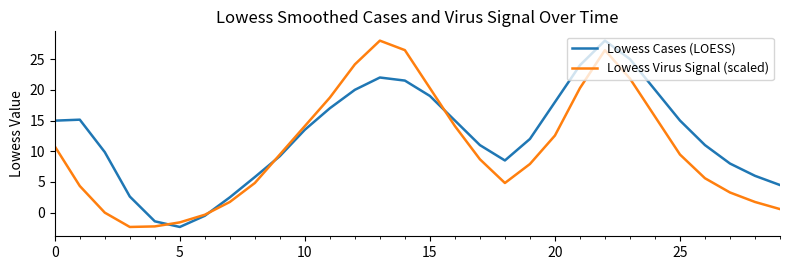

What are all the series names shown in the legend?

Lowess Cases (LOESS), Lowess Virus Signal (scaled)